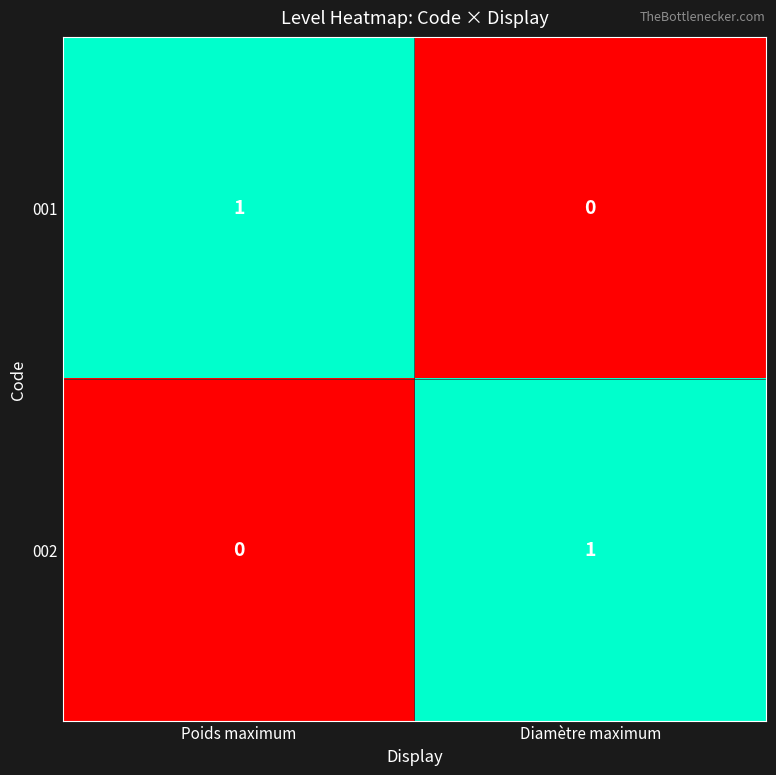

At Diamètre maximum, list the series in order from largest to smallest.

002, 001